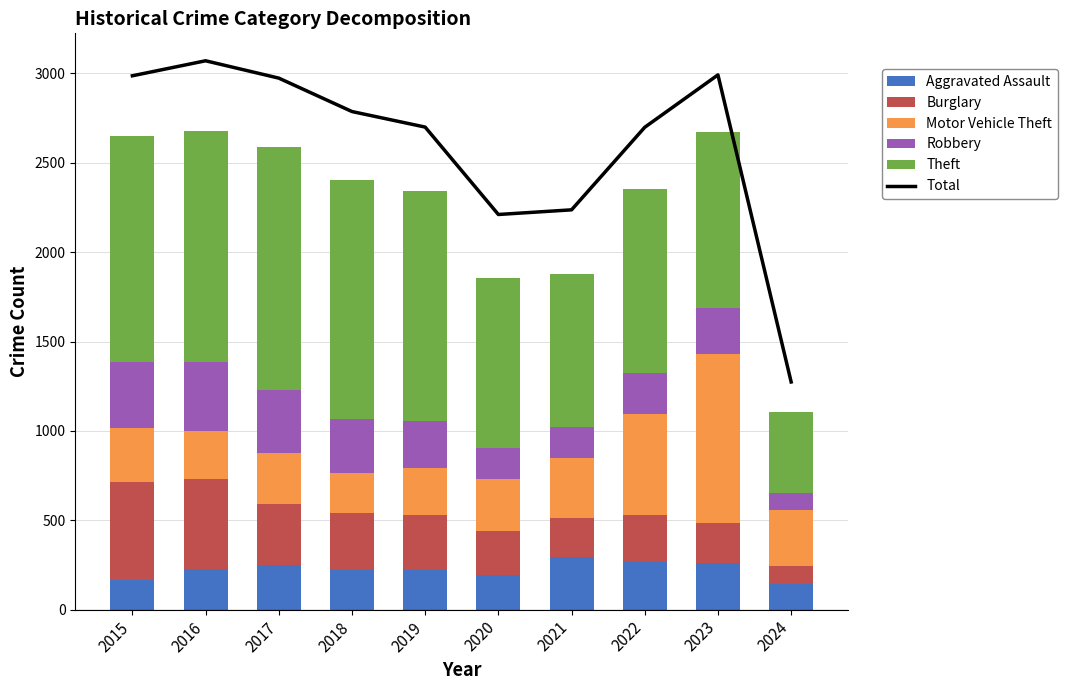

Which has a higher value, 2020 or 2024?

2020